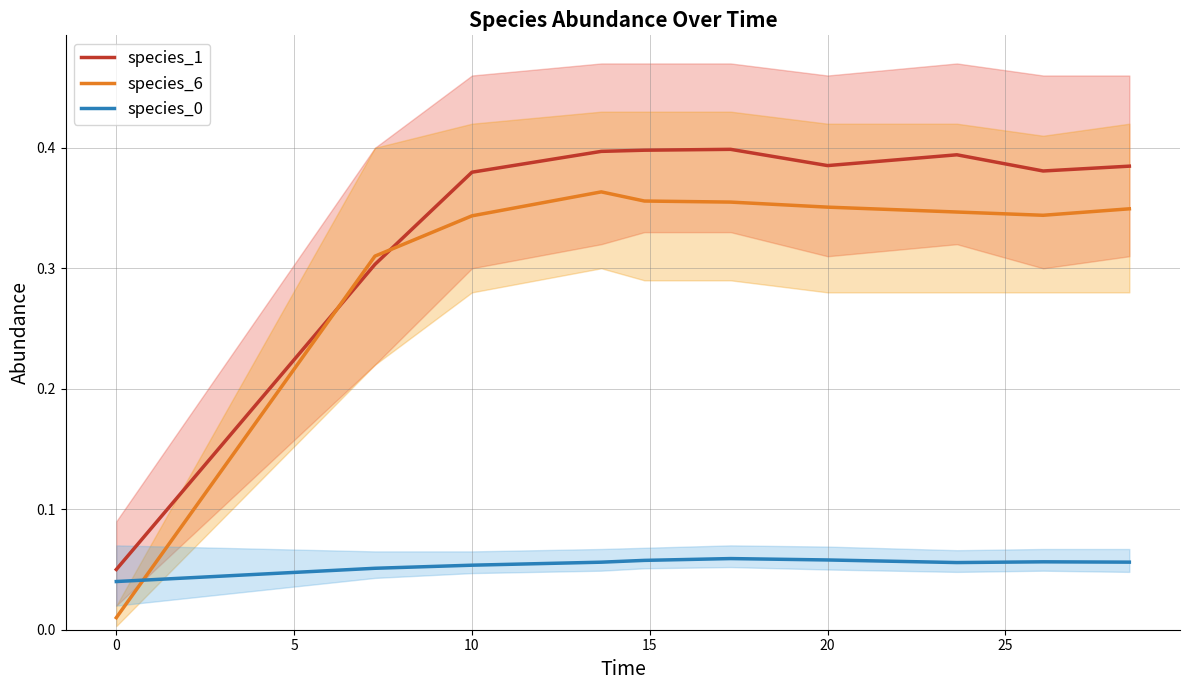

Count the number of categories in the chart.

10